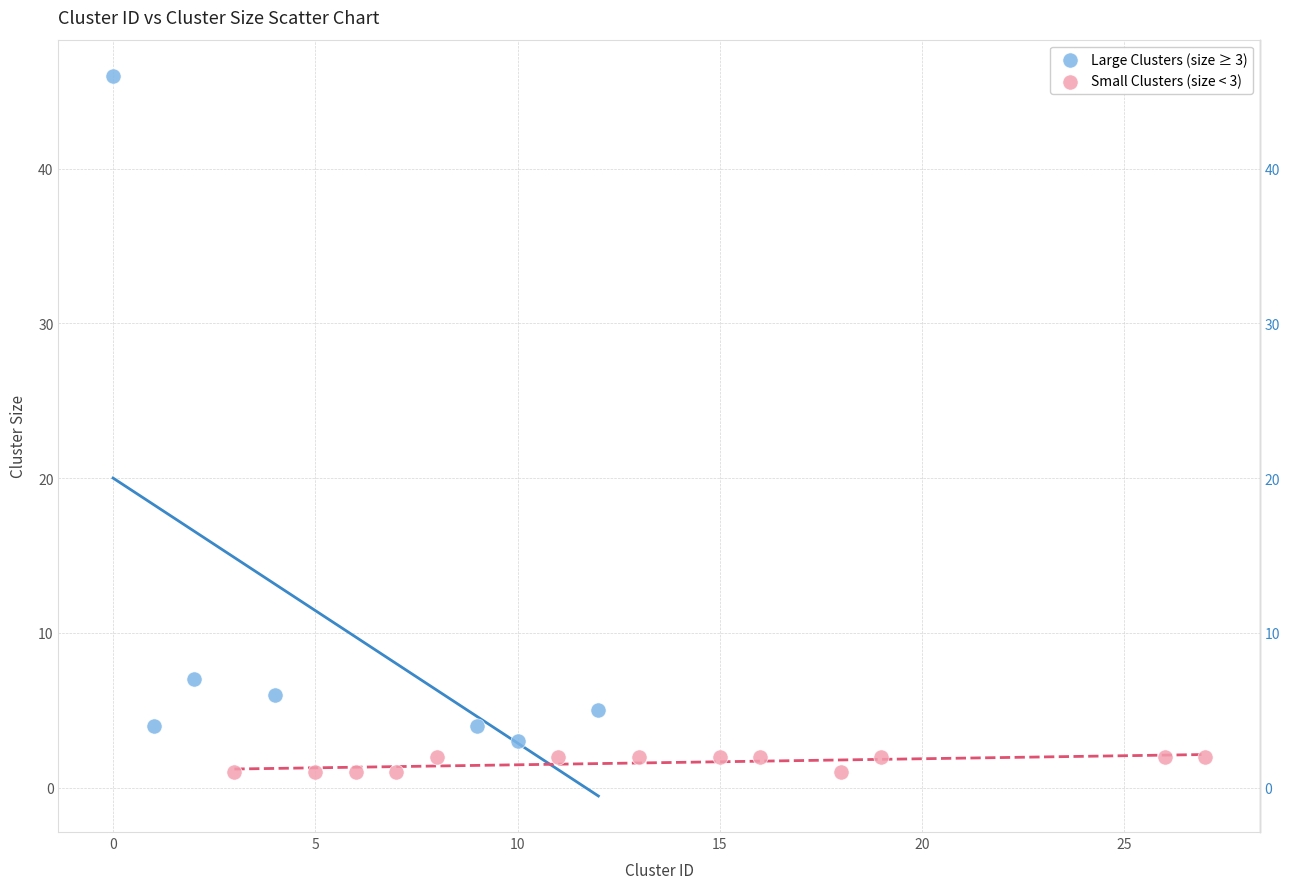

Which series reaches the maximum Y coordinate?

Large Clusters (size ≥ 3)